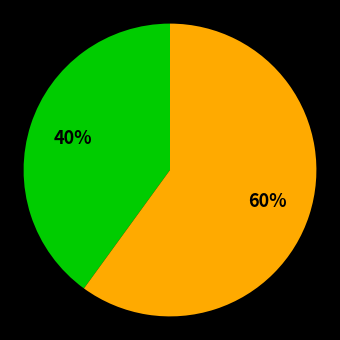

How many slices are in this pie chart?

2